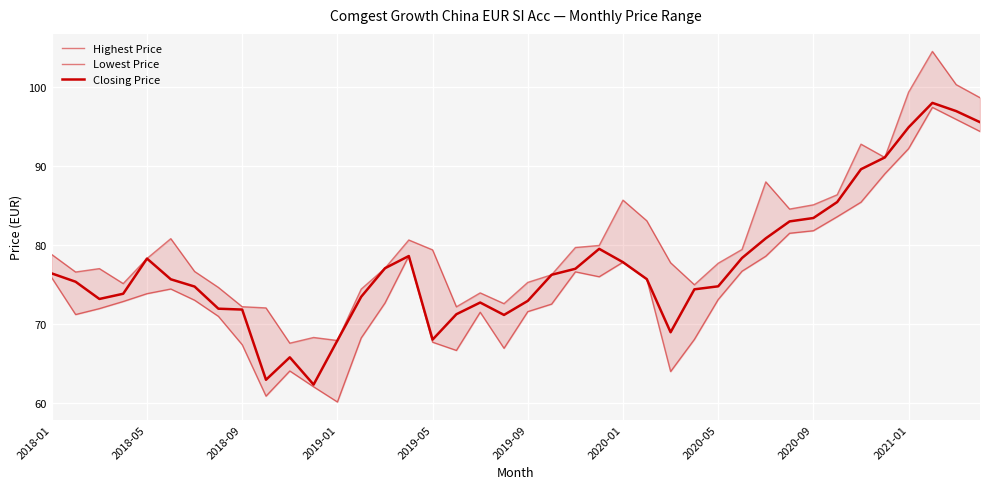

True or false: Closing Price and Lowest Price intersect in this chart.

False